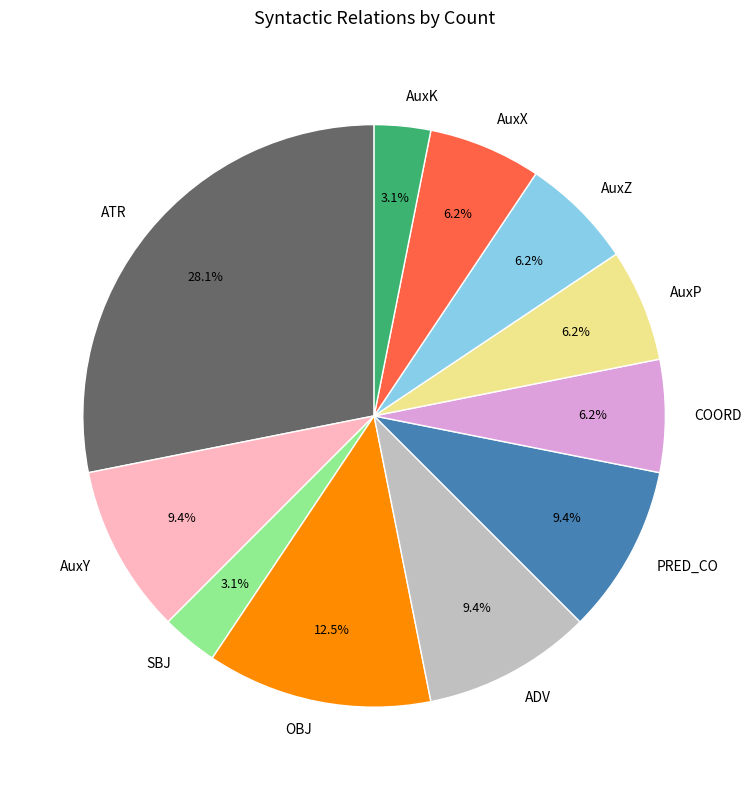

To the nearest percent, what is the difference between the largest and smallest slice percentages?

25%